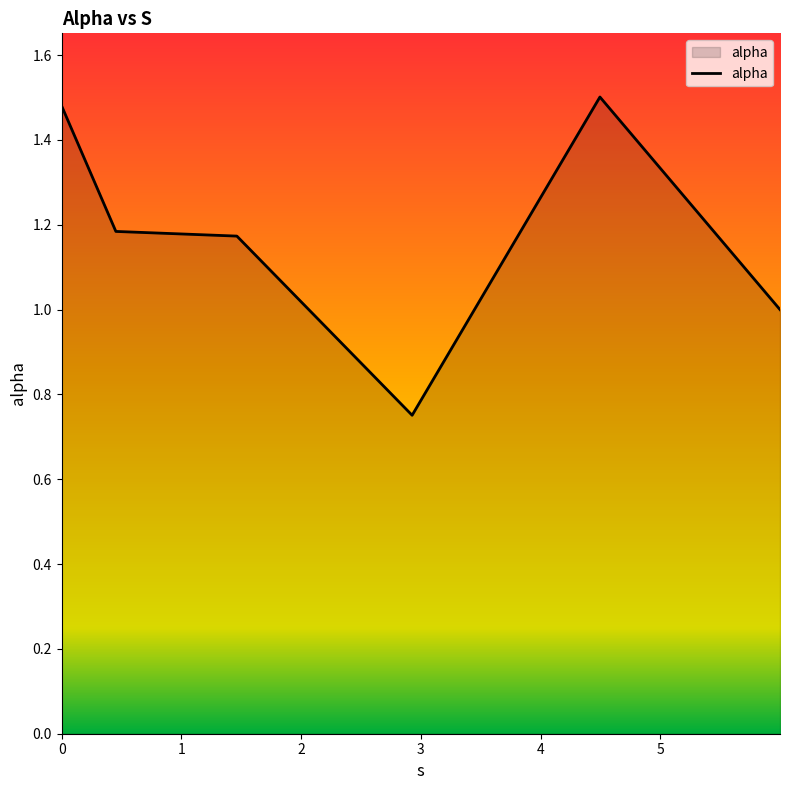

Reading left to right, transcribe all the data shown in this chart.

0.0=1.5	0.4526302452939078=1.2	1.4631054727561088=1.2	2.9263583645606634=0.8	4.494522170878716=1.5	5.998162085147959=1.0